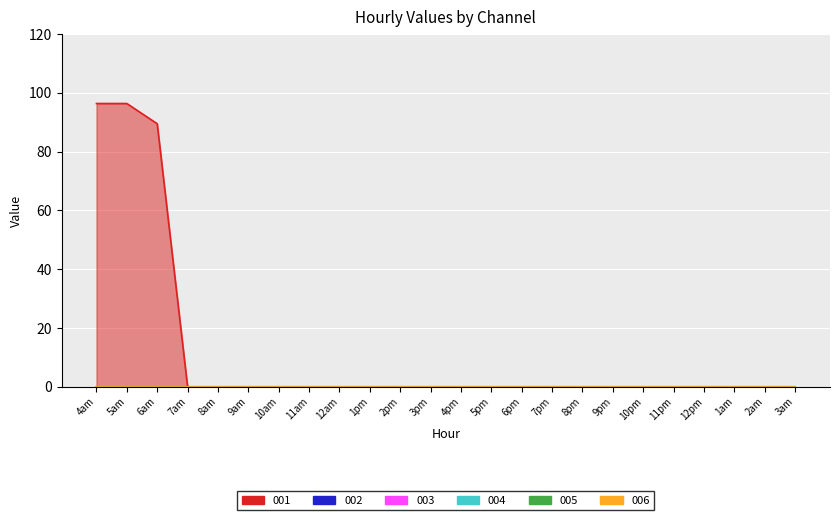

What are all the series names shown in the legend?

001, 002, 003, 004, 005, 006